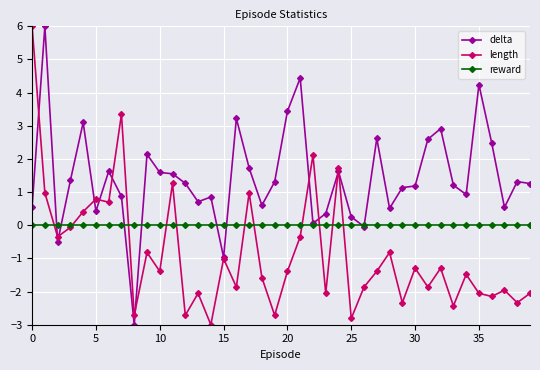

Rank the series by their average value, from highest to lowest.

delta, reward, length